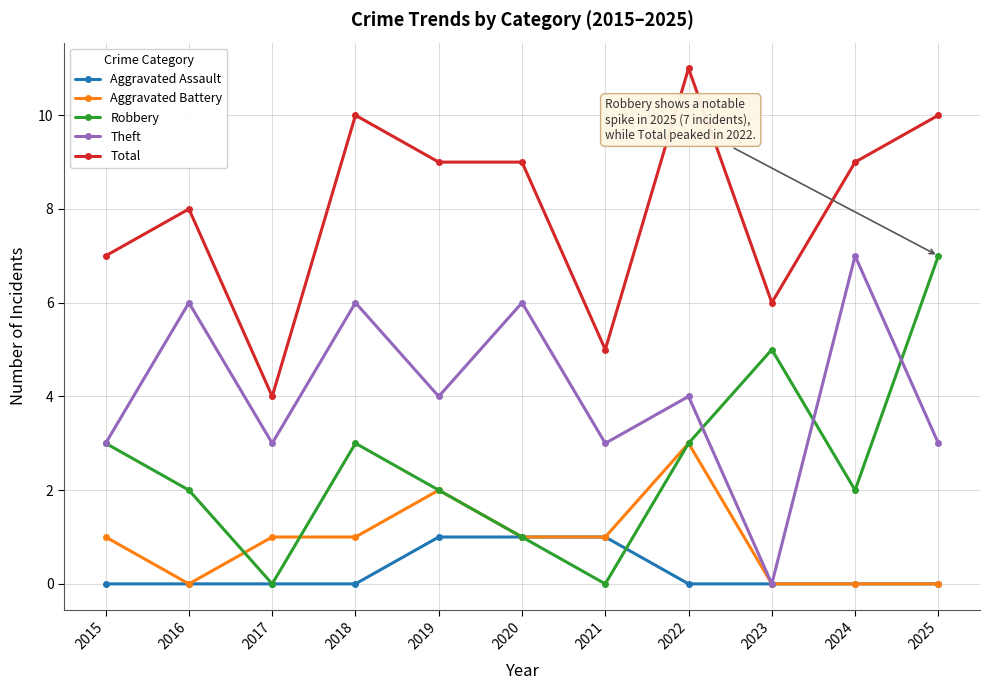

What is the spread (max minus min) of values at 2019?

8